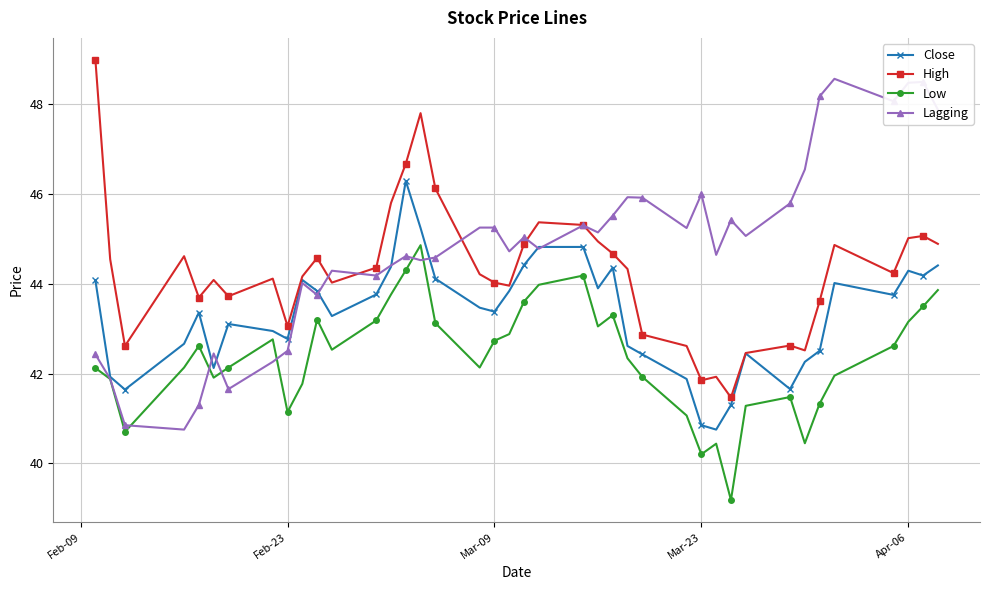

Which series has the largest total across all categories?

Lagging